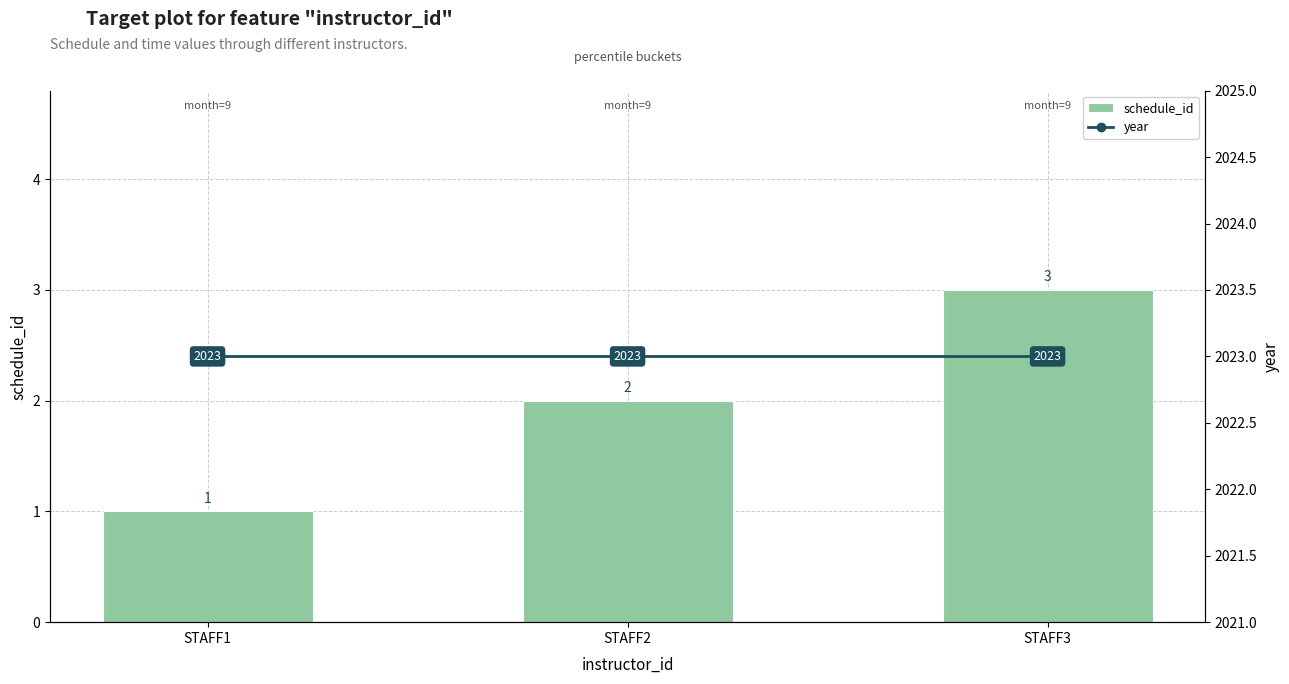

Where does the schedule_id series first go above 2?

STAFF3